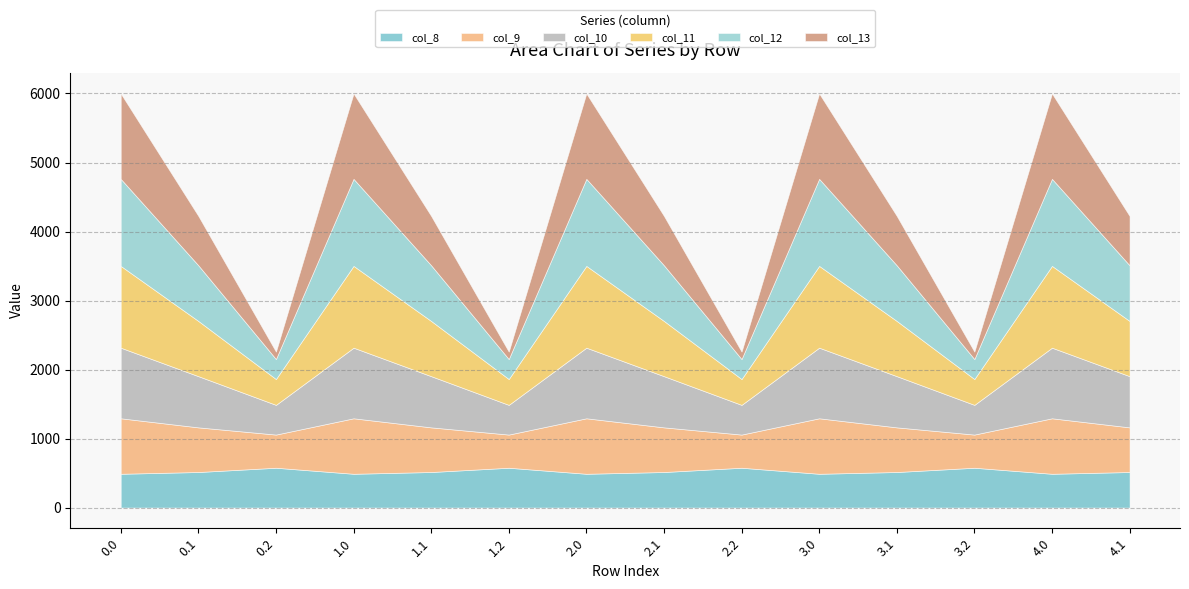

How many times do col_13 and col_10 cross each other?

9